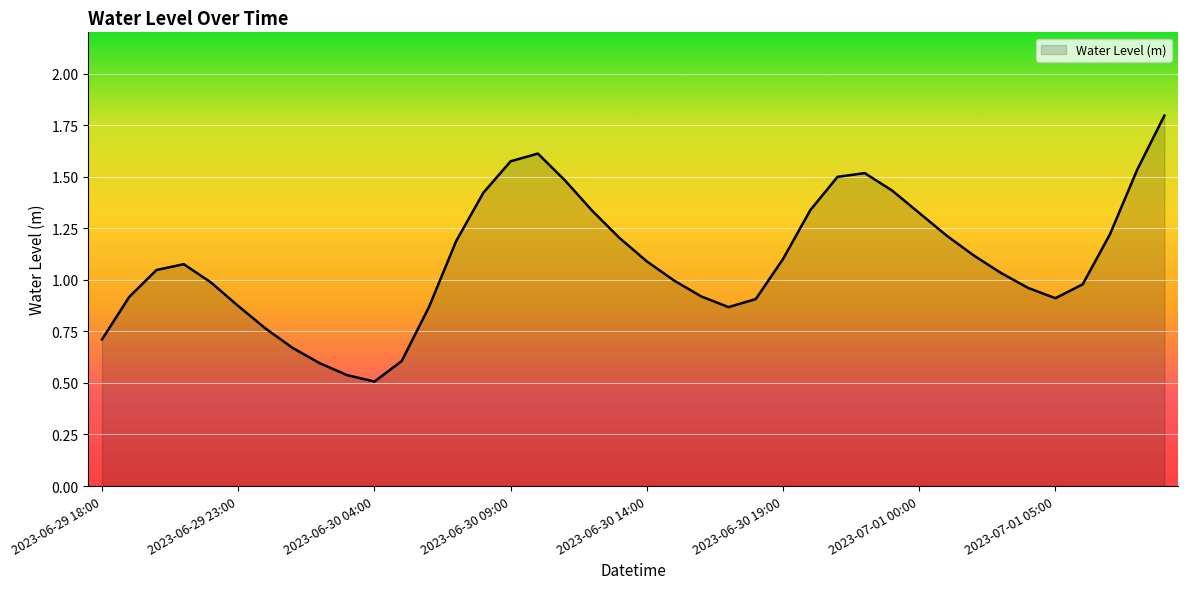

How many interior local valleys (lower than both neighbors) does the data have?

3